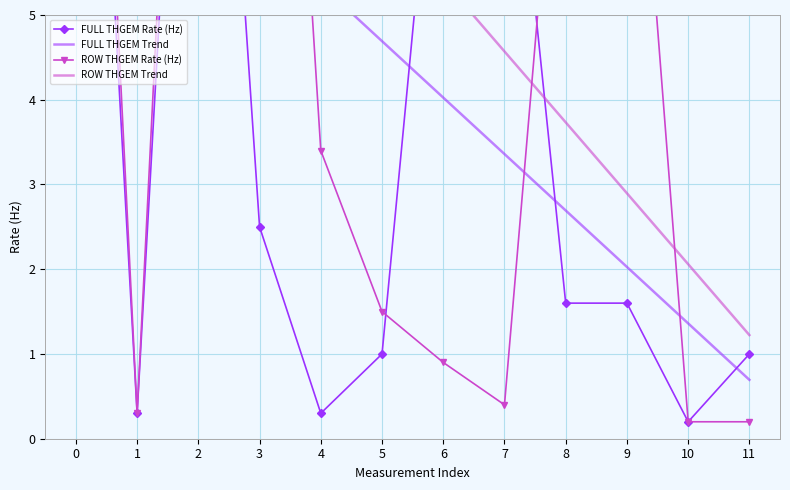

What is the sum of the FULL THGEM Trend values at 10 and 6?

5.4